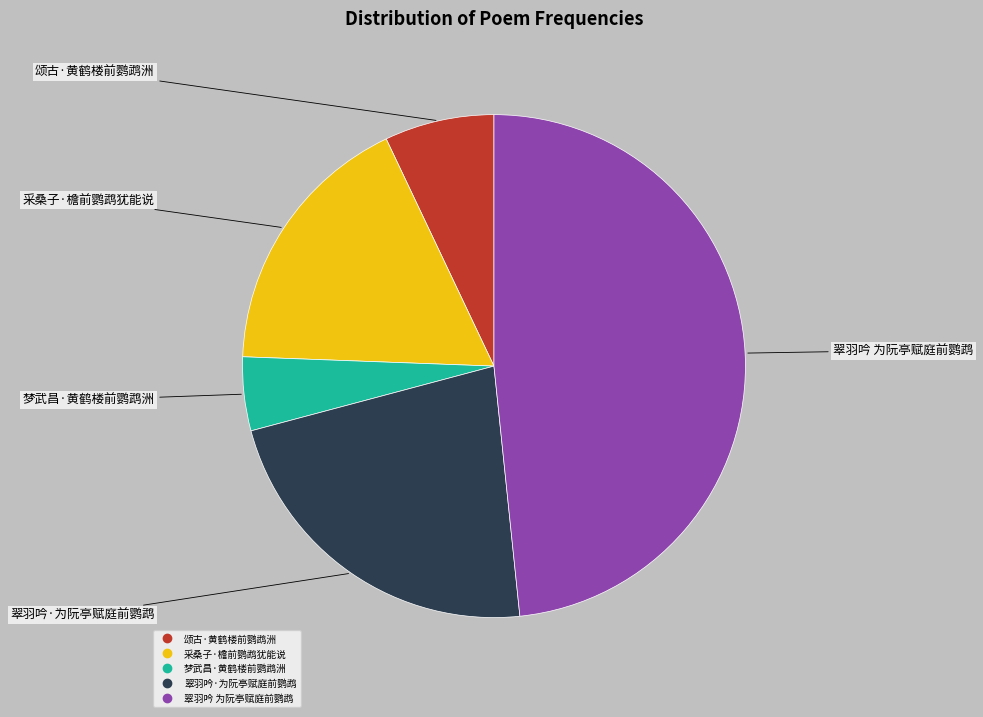

The 采桑子·檐前鹦鹉犹能说 slice represents 27% of the pie. True or false?

False